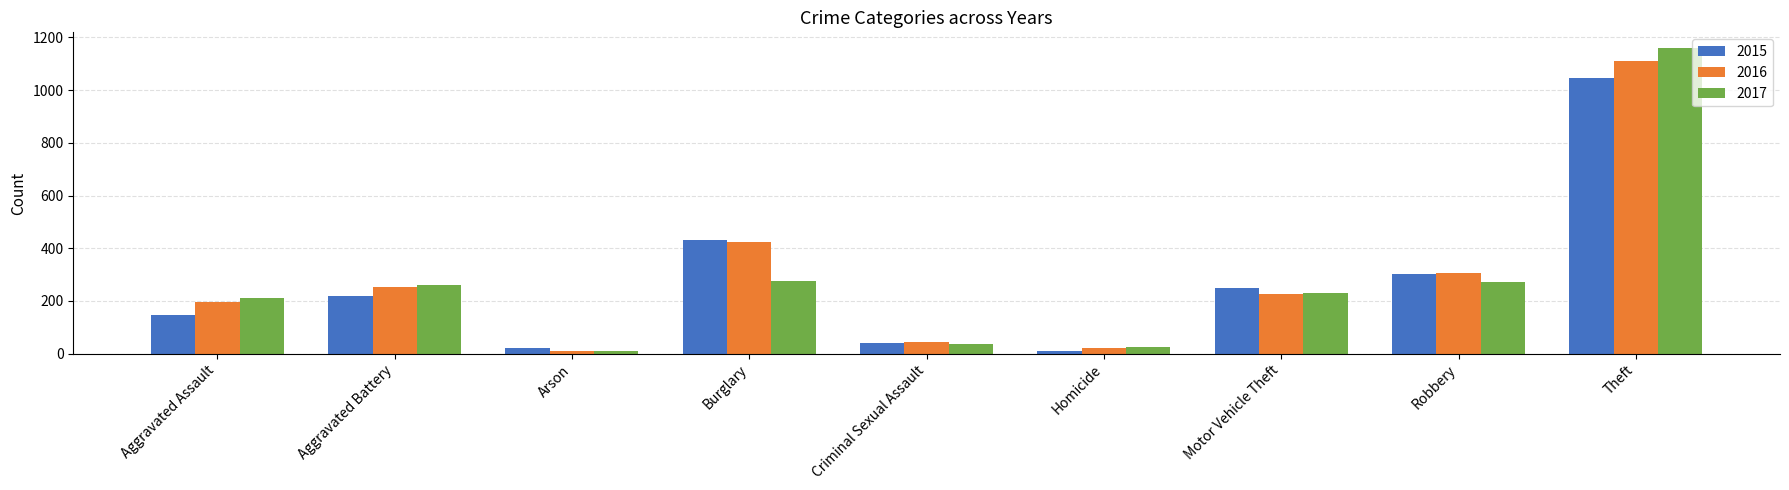

What is the difference between the highest and lowest values at Burglary?

157